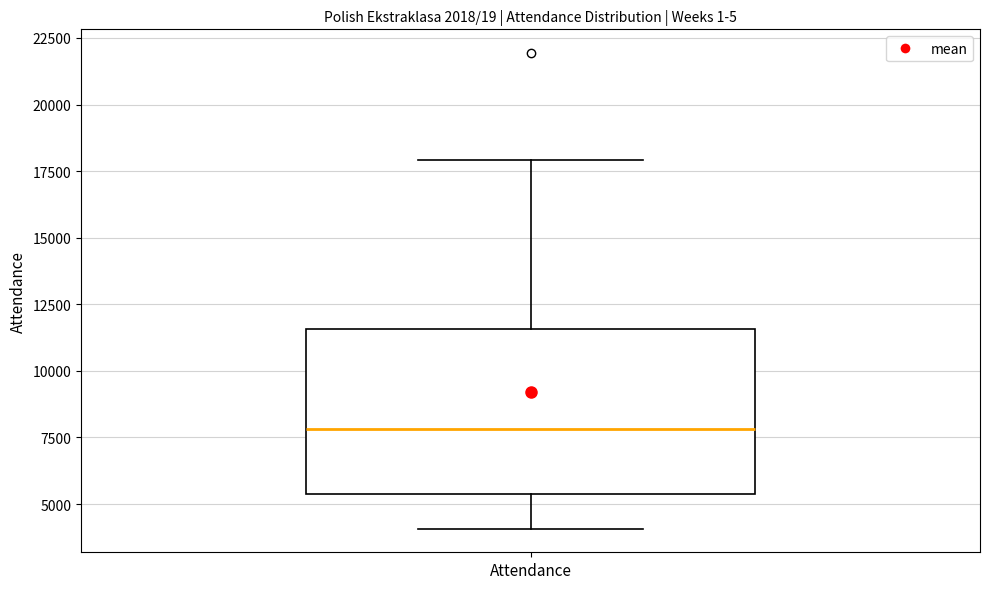

Where is the upper edge of the box for Attendance on the y-axis? The values are not printed on the chart, so give them approximately, as read against the axis.

11500